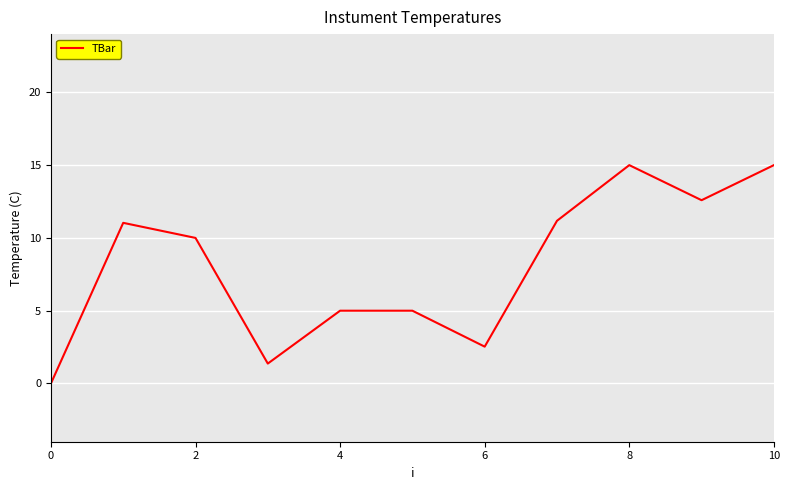

What is the greatest value displayed?

15.0